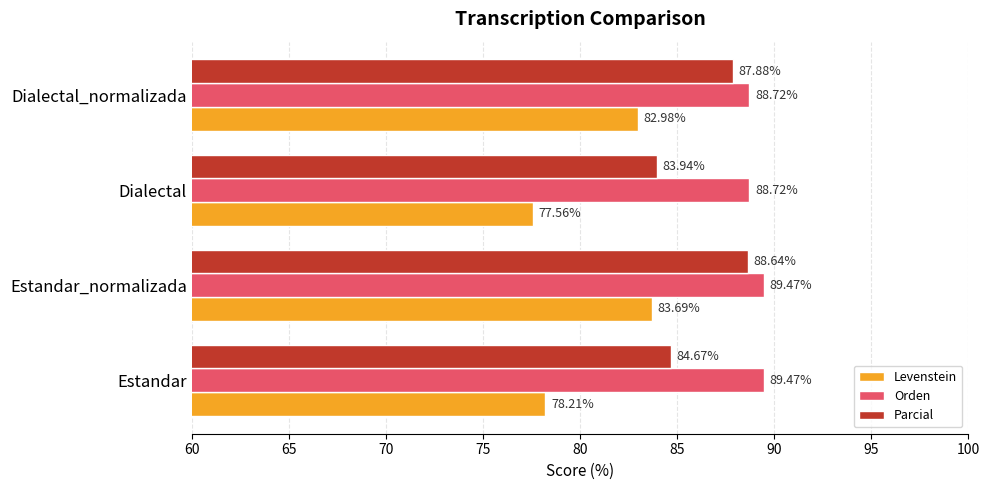

What is the average value of the Levenstein series?

80.6